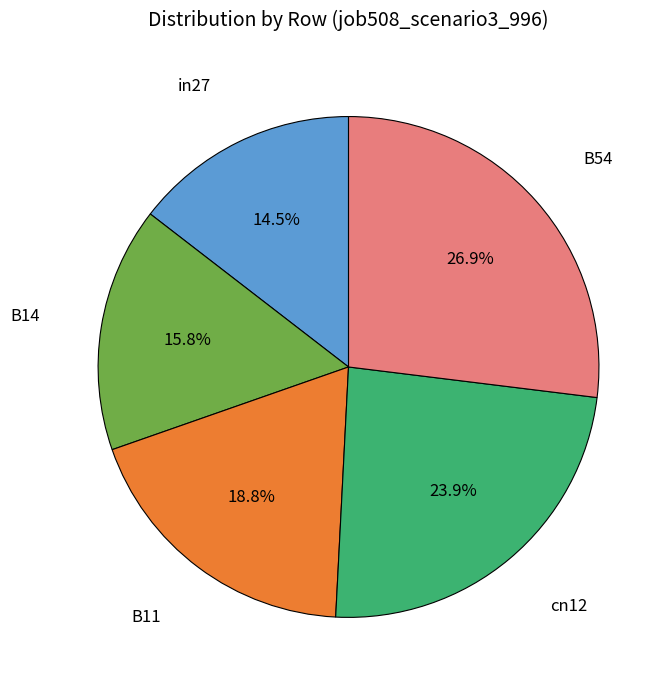

Is there any slice that represents more than half of the pie?

No